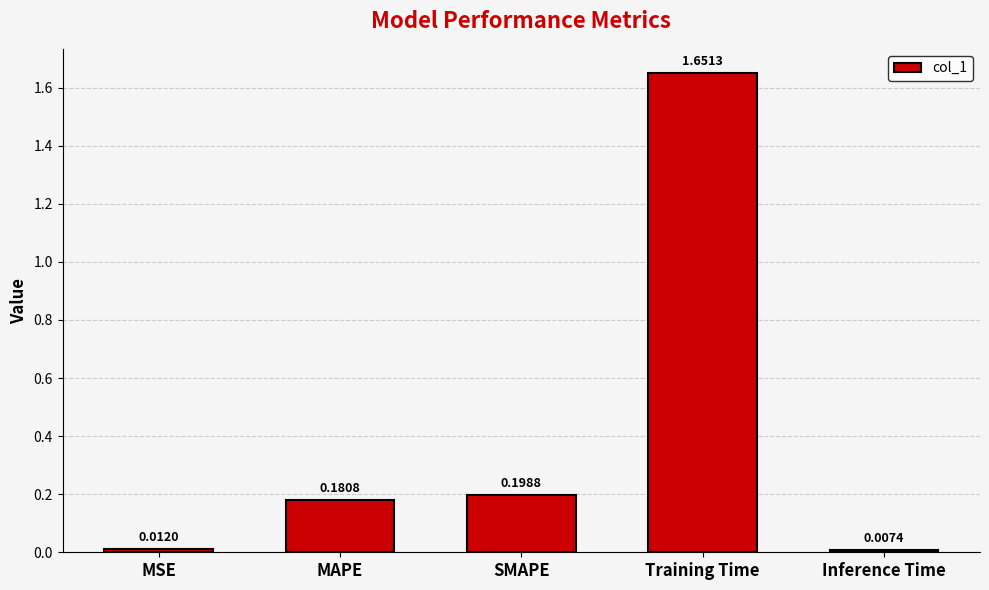

Rank the categories by value from lowest to highest.

Inference Time, MSE, MAPE, SMAPE, Training Time